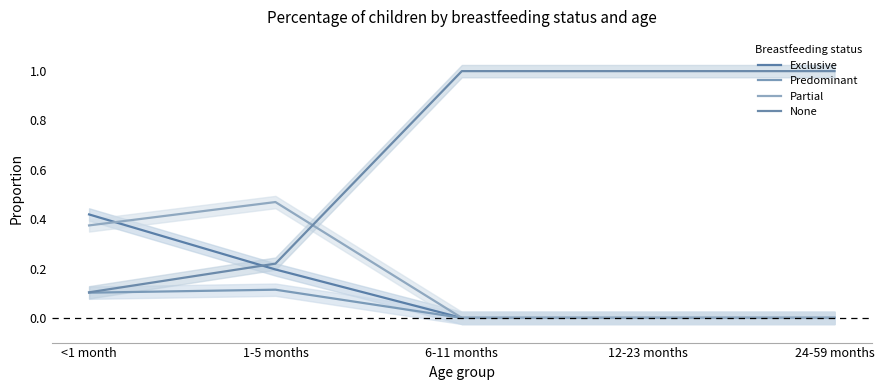

What position from the left is 6-11 months?

3